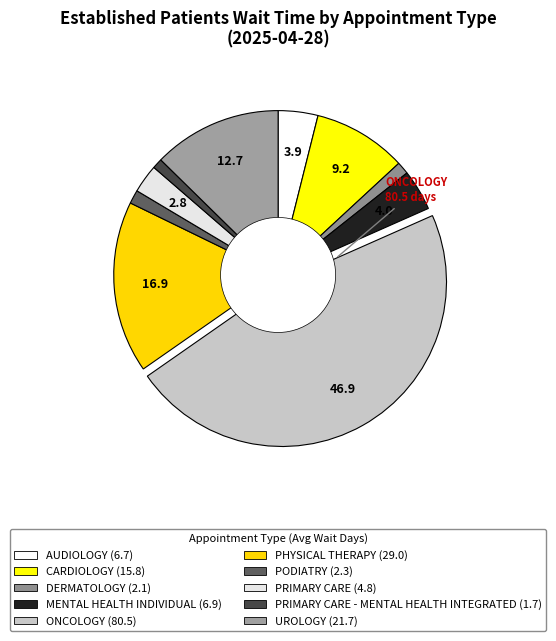

To the nearest percent, what is the difference between the largest and smallest slice percentages?

46%